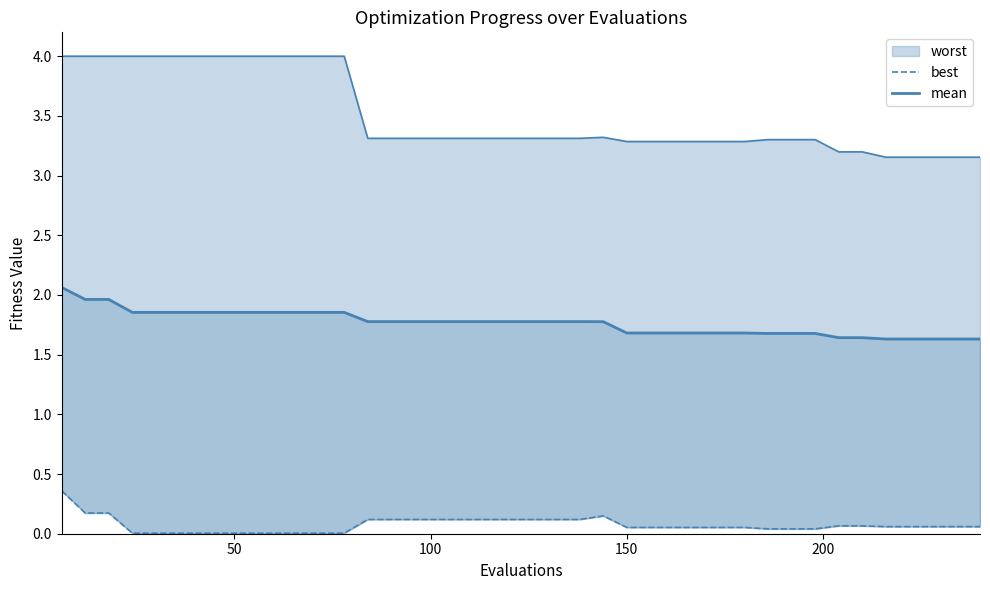

Reading right to left, list all the values displayed in this chart.

best: 0.1	0.1	0.1	0.1	0.1	0.1	0.1	0.0	0.0	0.0	0.1	0.1	0.1	0.1	0.1	0.1	0.1	0.1	0.1	0.1	0.1	0.1	0.1	0.1	0.1	0.1	0.1	0.0	0.0	0.0	0.0	0.0	0.0	0.0	0.0	0.0	0.0	0.2	0.2	0.4
mean: 1.6	1.6	1.6	1.6	1.6	1.6	1.6	1.7	1.7	1.7	1.7	1.7	1.7	1.7	1.7	1.7	1.8	1.8	1.8	1.8	1.8	1.8	1.8	1.8	1.8	1.8	1.8	1.9	1.9	1.9	1.9	1.9	1.9	1.9	1.9	1.9	1.9	2.0	2.0	2.1